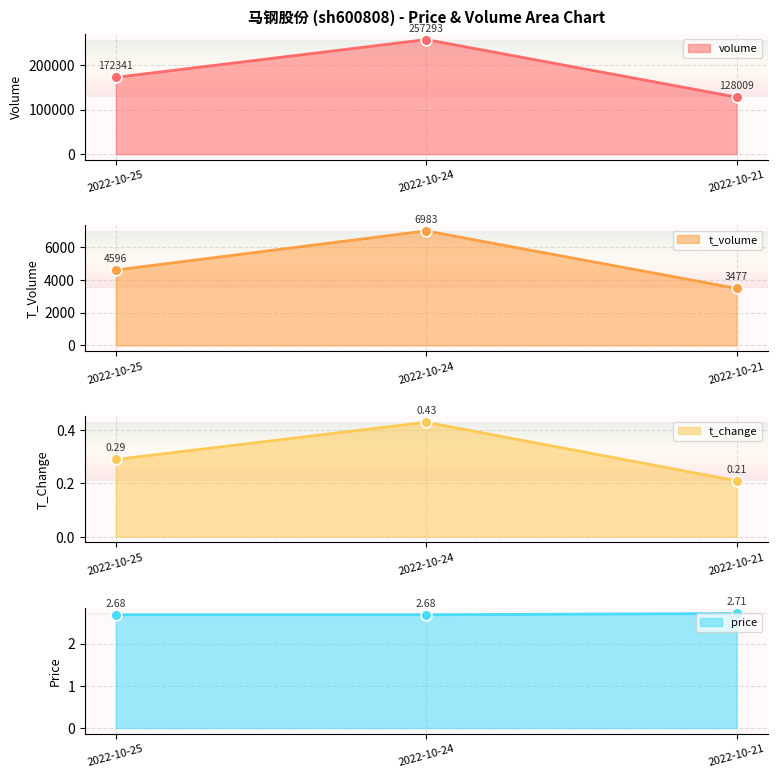

Is the value of price at 2022-10-24 greater than the value of volume at 2022-10-24?

No